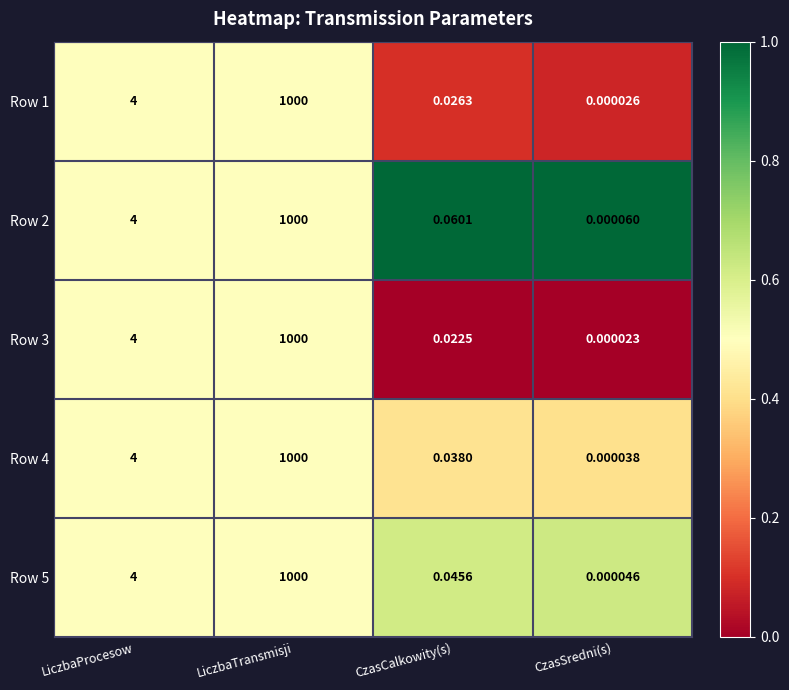

Where is Row 5 nearest to the value 500?

LiczbaProcesow